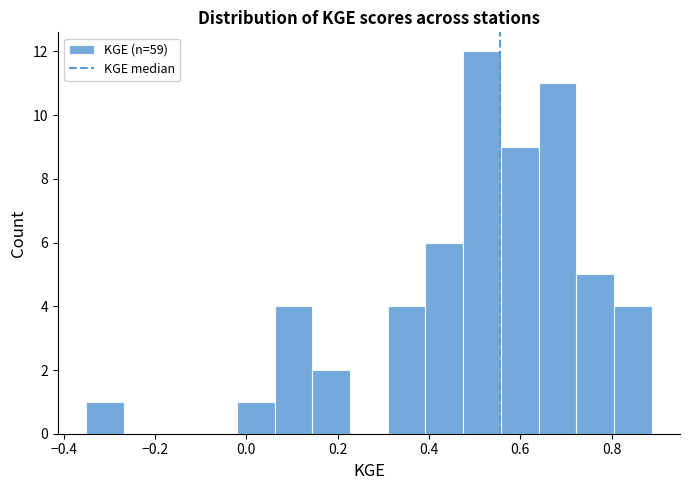

What is the height of the bar covering 0.48 to 0.56 on the x-axis? Neither the bar edges nor the heights are printed on the chart, so give them approximately, as read against the axes.

12